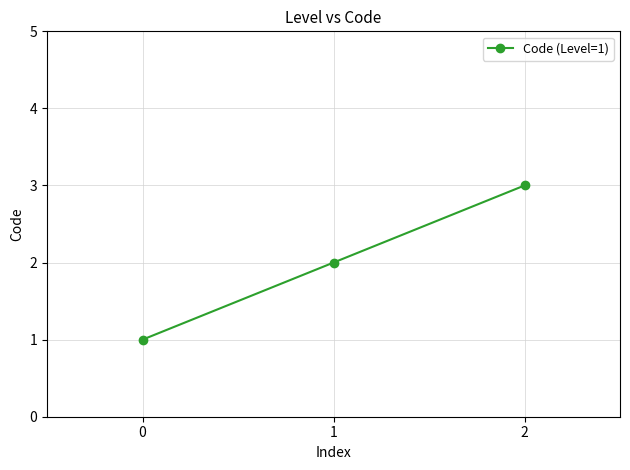

Where is the data nearest to the value 2?

1